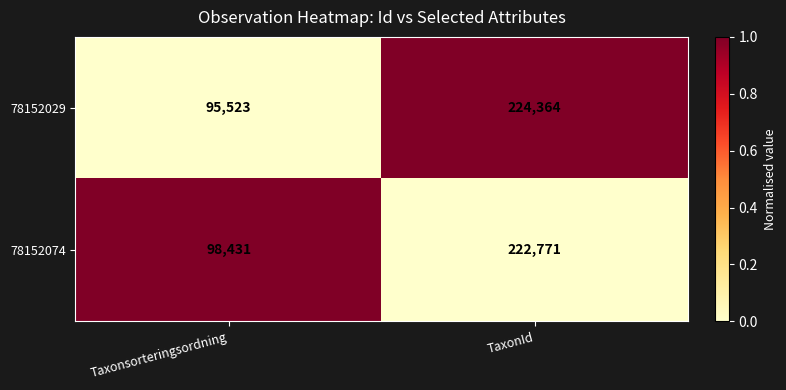

What is the difference between the maximum and minimum values in the 78152029 series?

128841